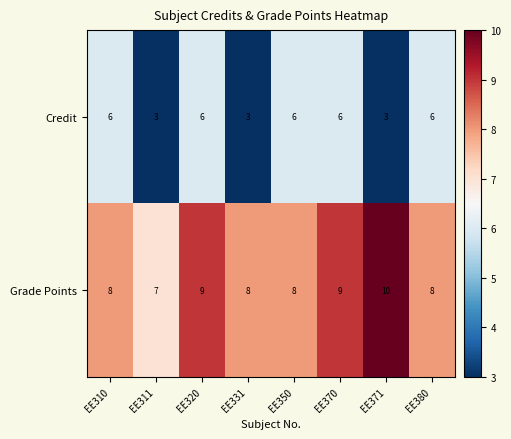

Which series has the largest total across all categories?

Grade Points